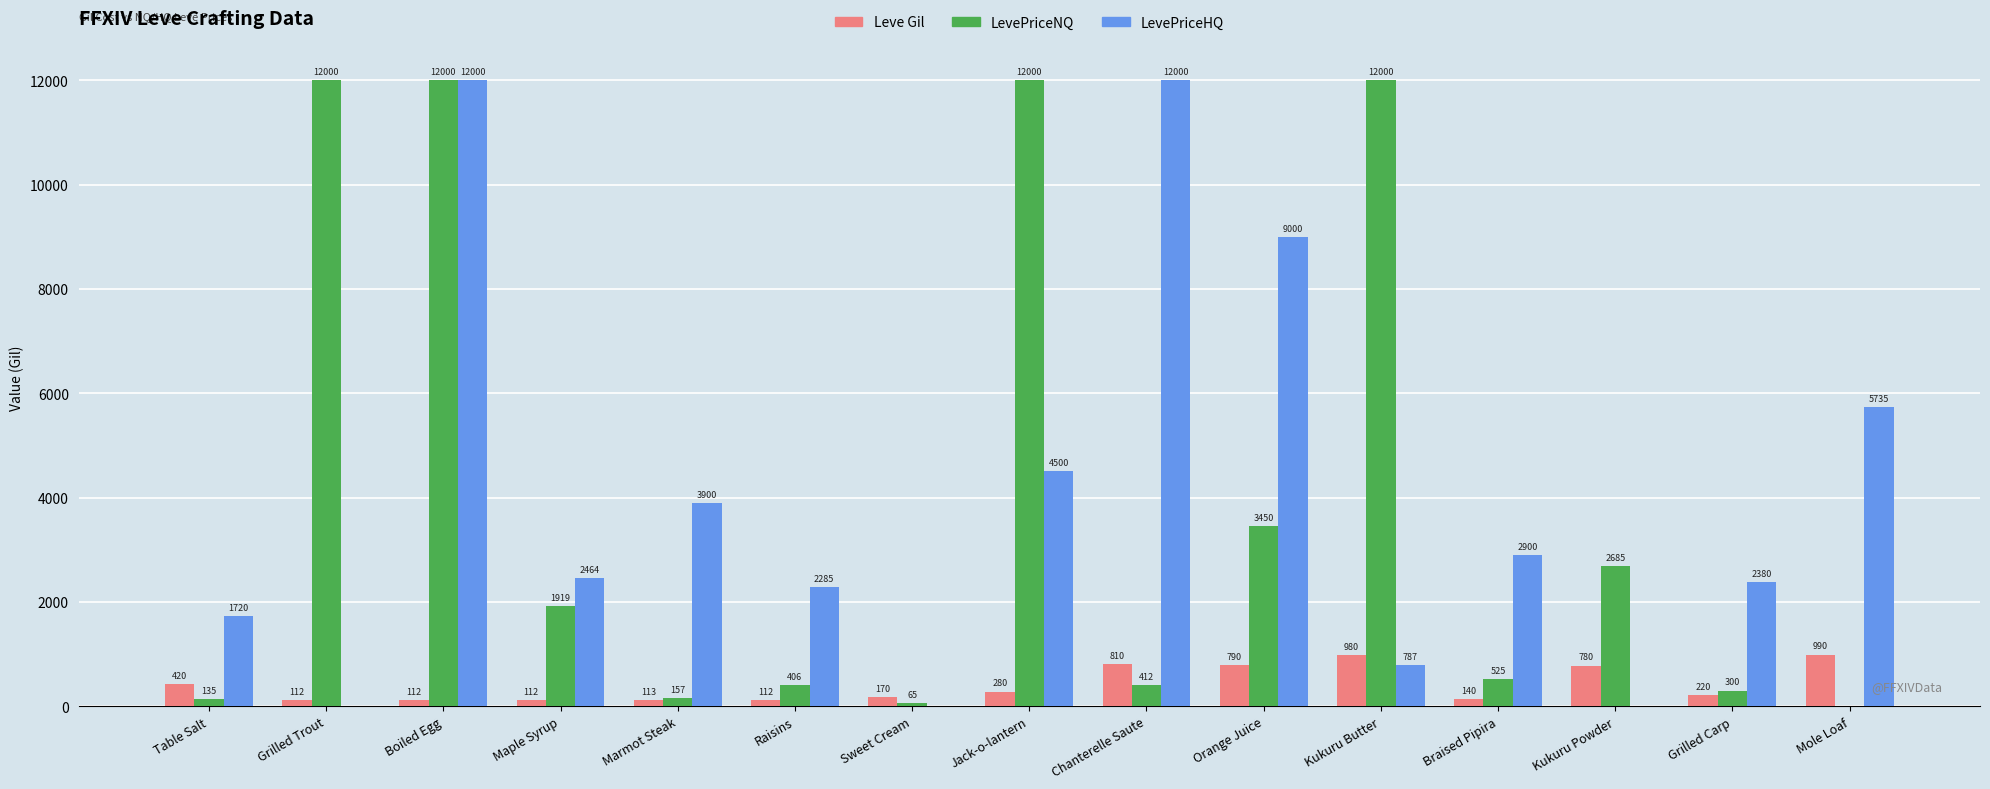

Is it true that LevePriceHQ equals 1720.0 at Table Salt?

True